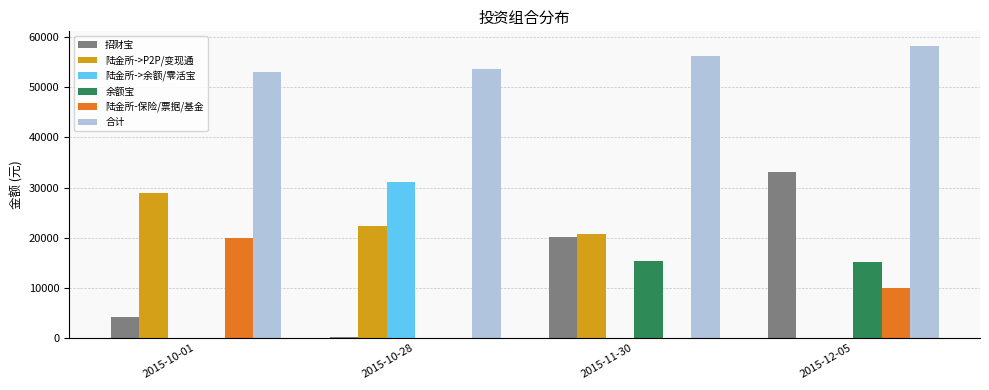

Is it true that 陆金所->P2P/变现通 equals 20720.3 at 2015-11-30?

True